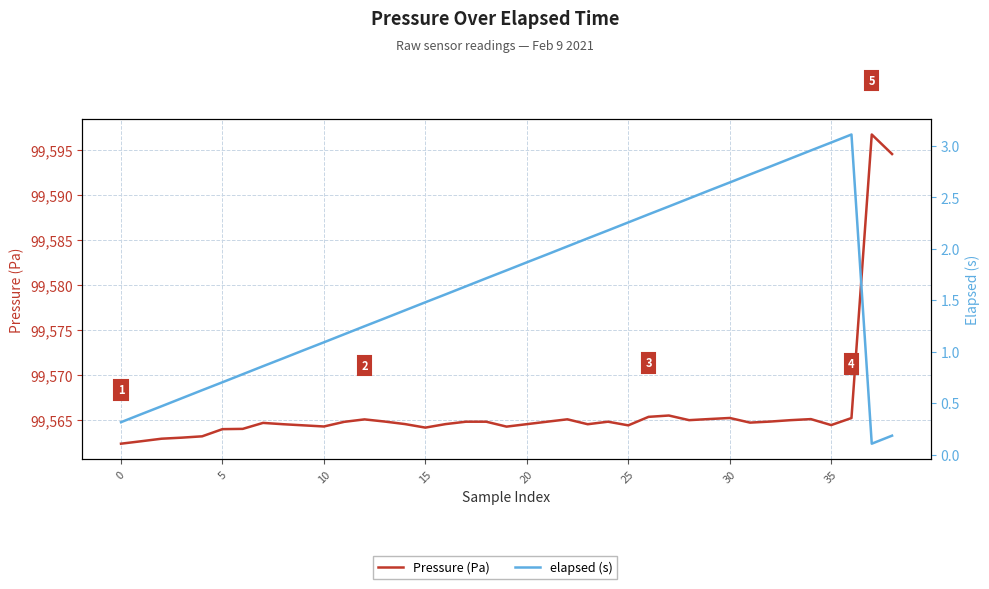

Which series has the widest spread of values?

Pressure (Pa)